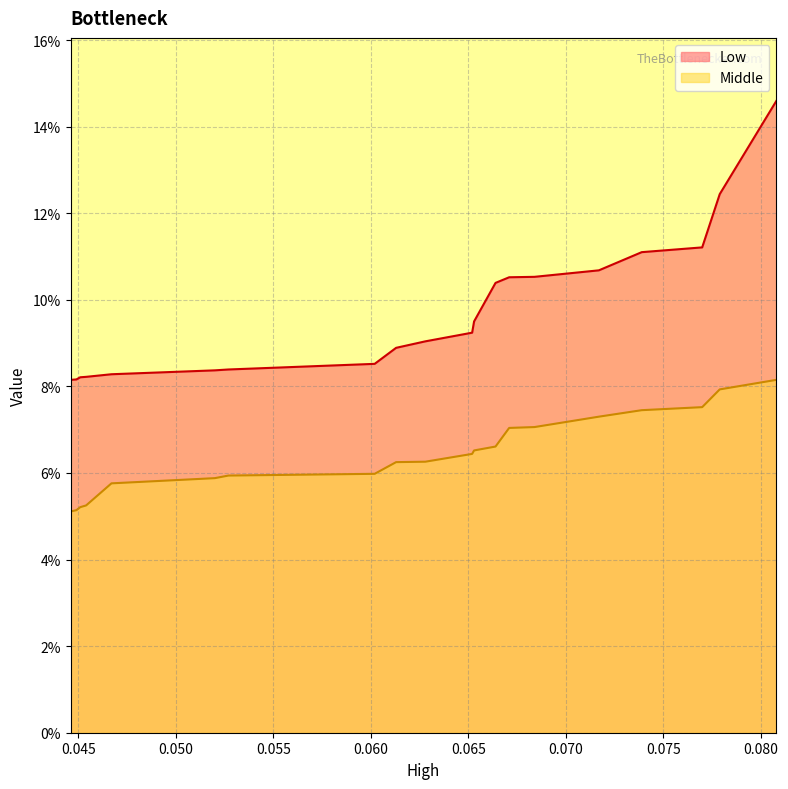

List the series in order of their overall mean, lowest first.

Middle, Low